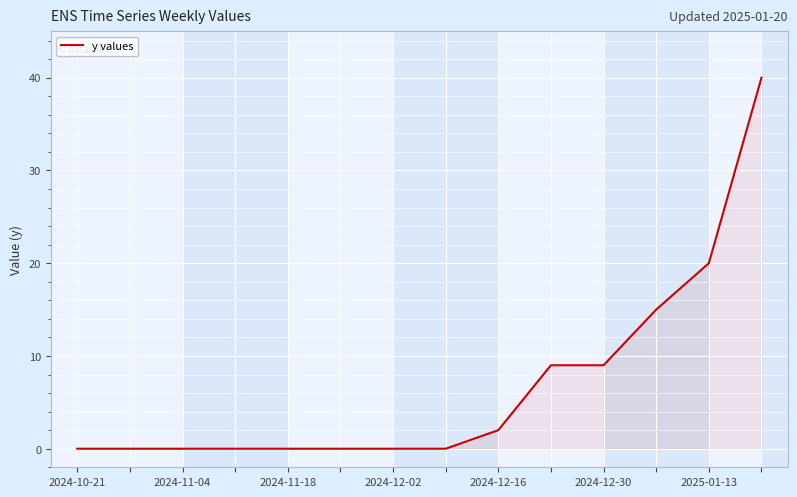

What is the maximum value shown in the chart?

40